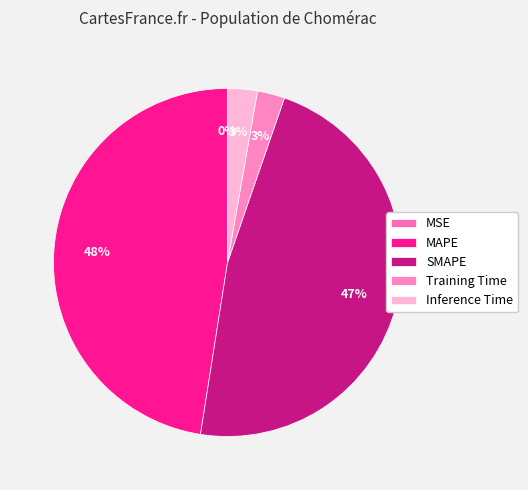

Is there a majority slice in this chart?

No